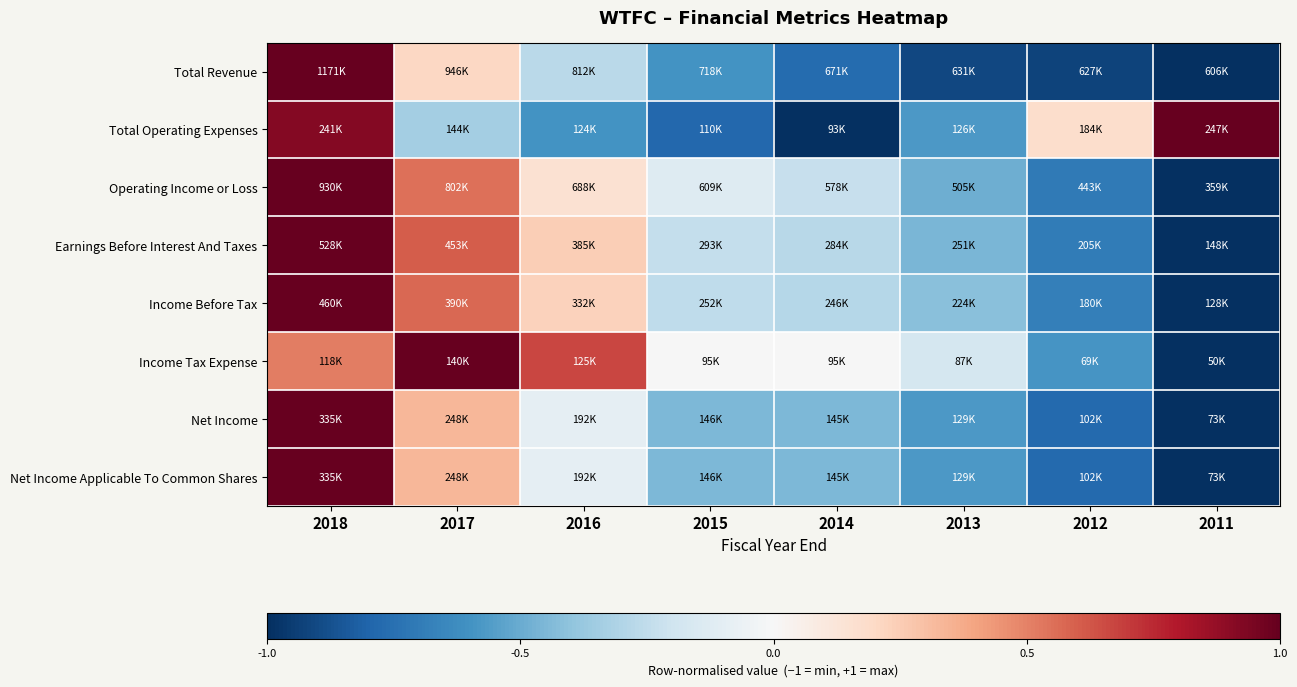

What is the difference between the highest and lowest values at 2018?

0.5